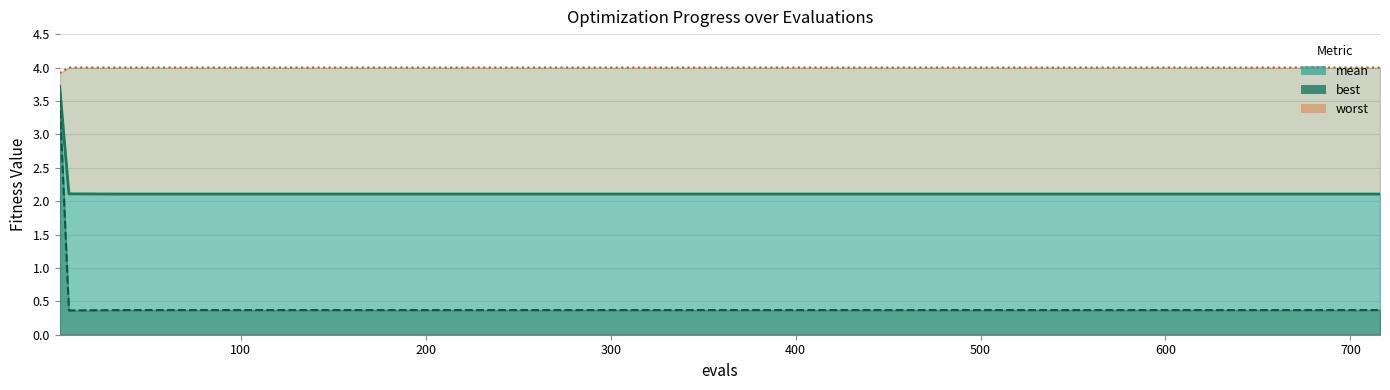

Does the chart have visible grid lines?

Yes